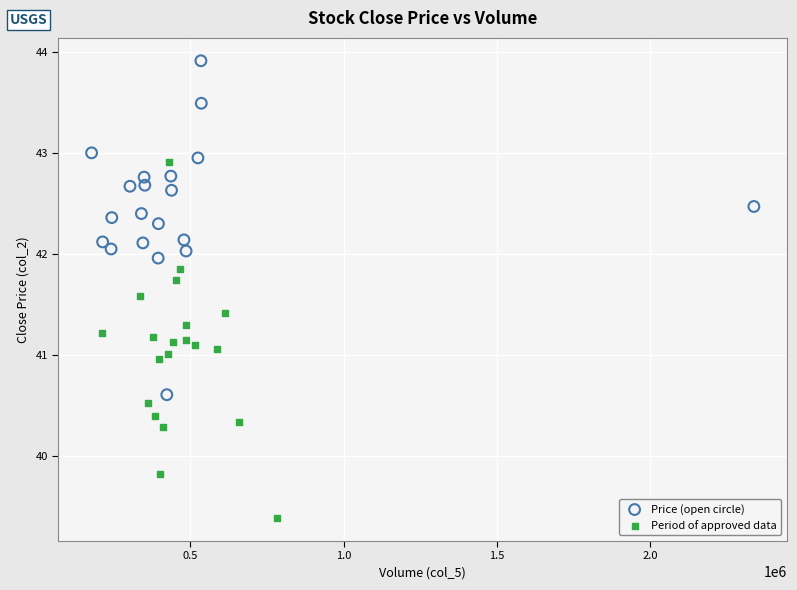

Which series contains the highest Y value?

Price (open circle)